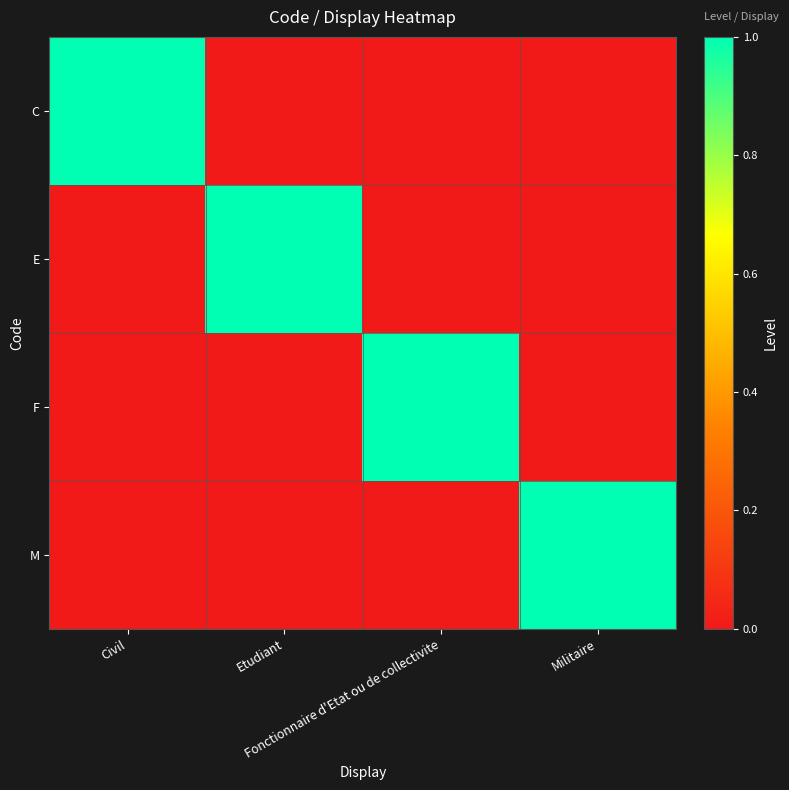

At which category does the chart reach its minimum across all series?

Etudiant